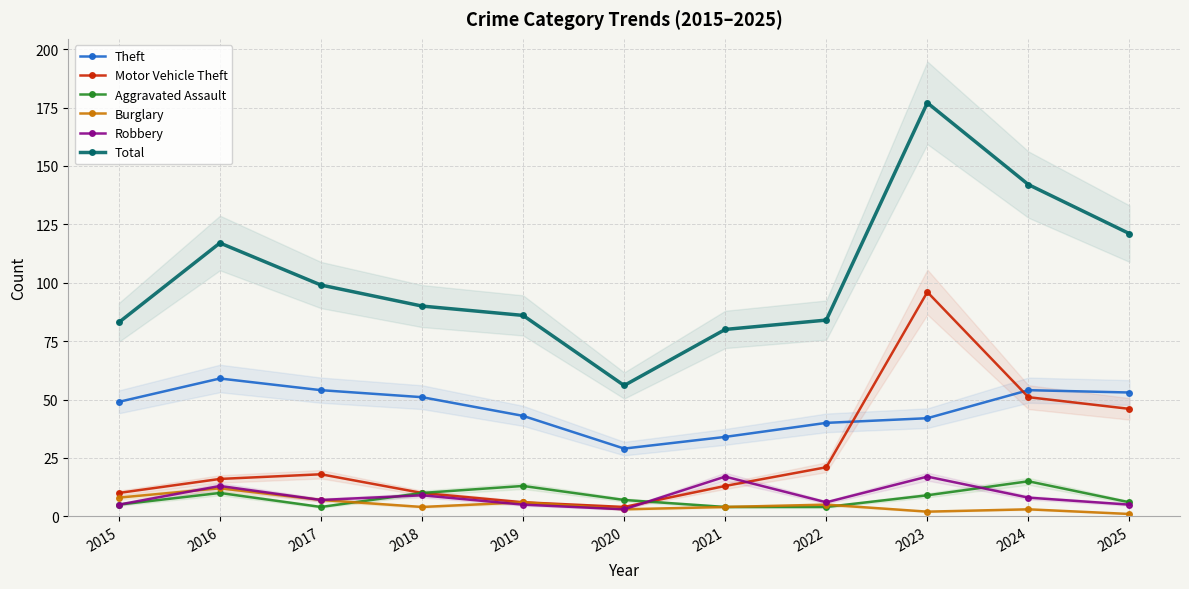

True or false: Theft has a value of 40 at 2022.

True